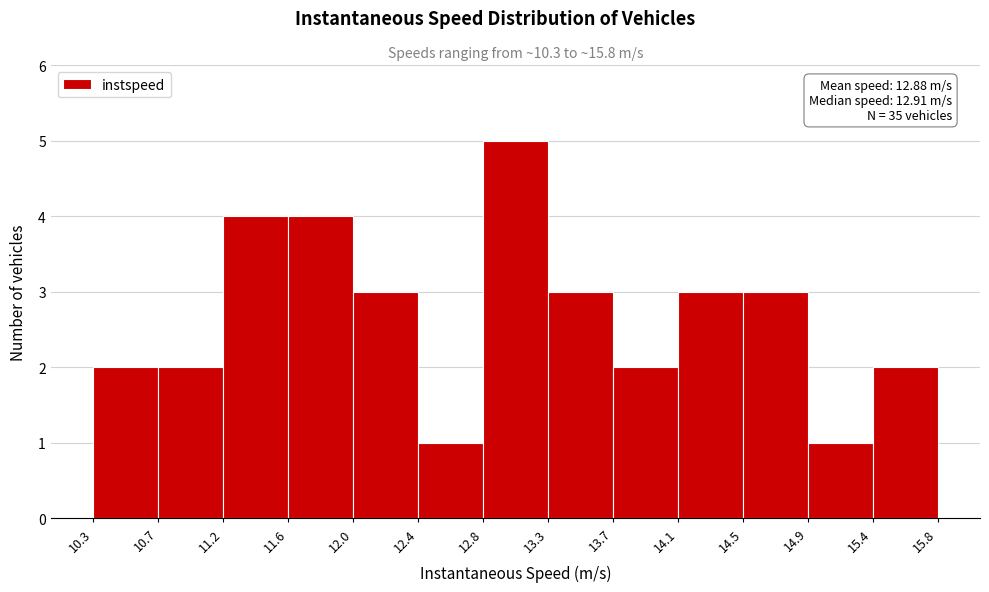

Which range on the x-axis has the tallest bar?

12.8 to 13.3